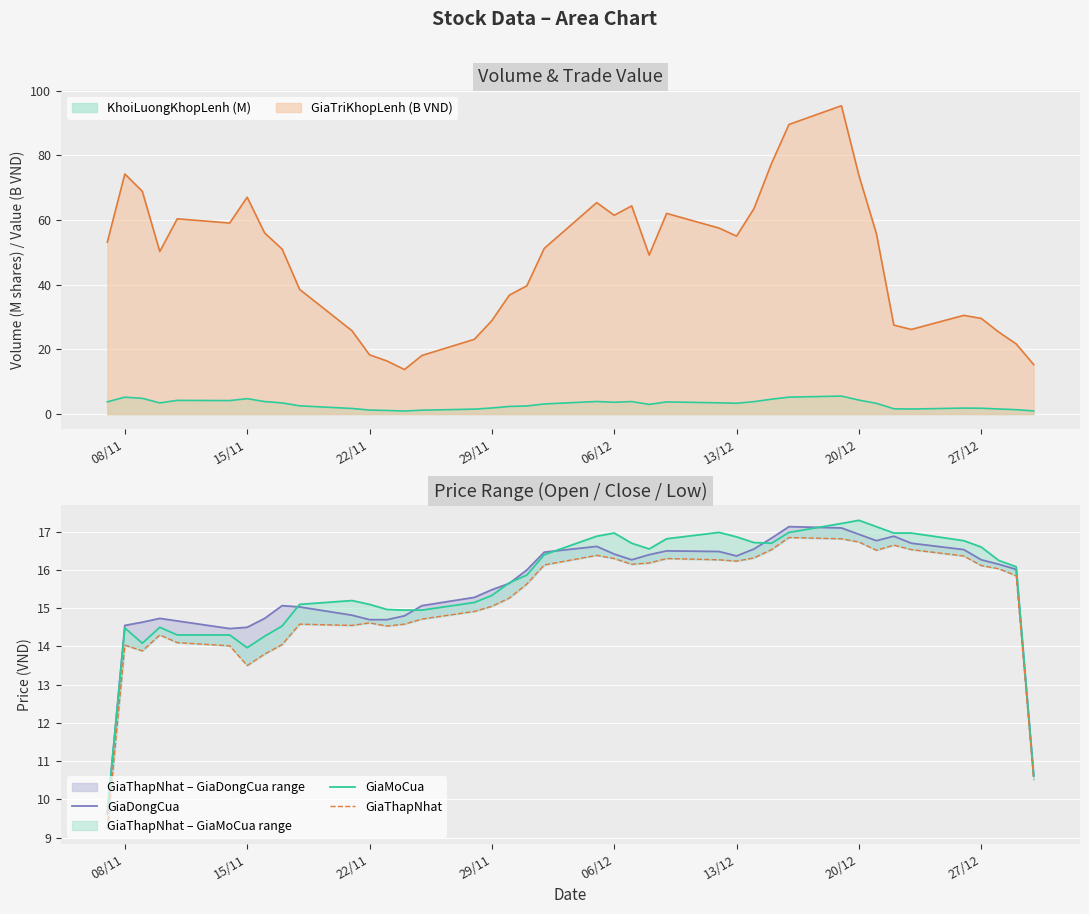

The KhoiLuongKhopLenh (M) series shows 4.8 at 15/11. True or false?

True